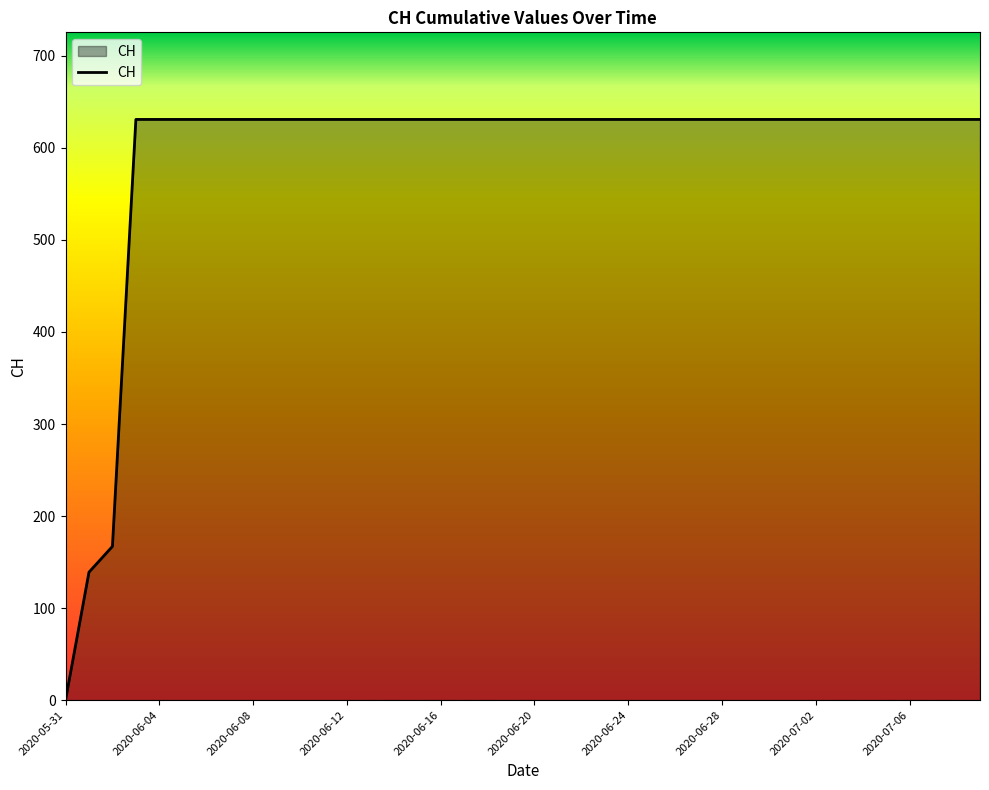

What is the difference between the maximum and minimum values?

631